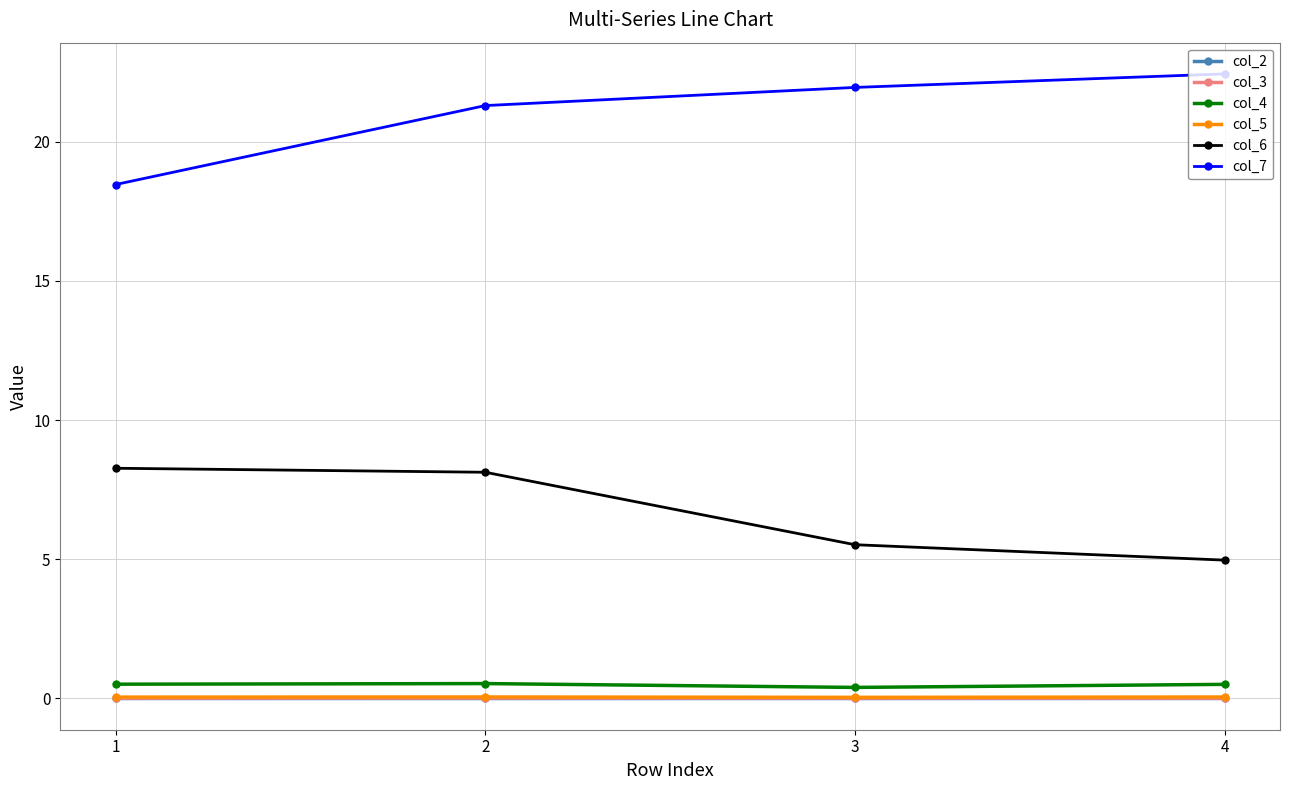

True or false: col_6 and col_7 cross at least once.

False